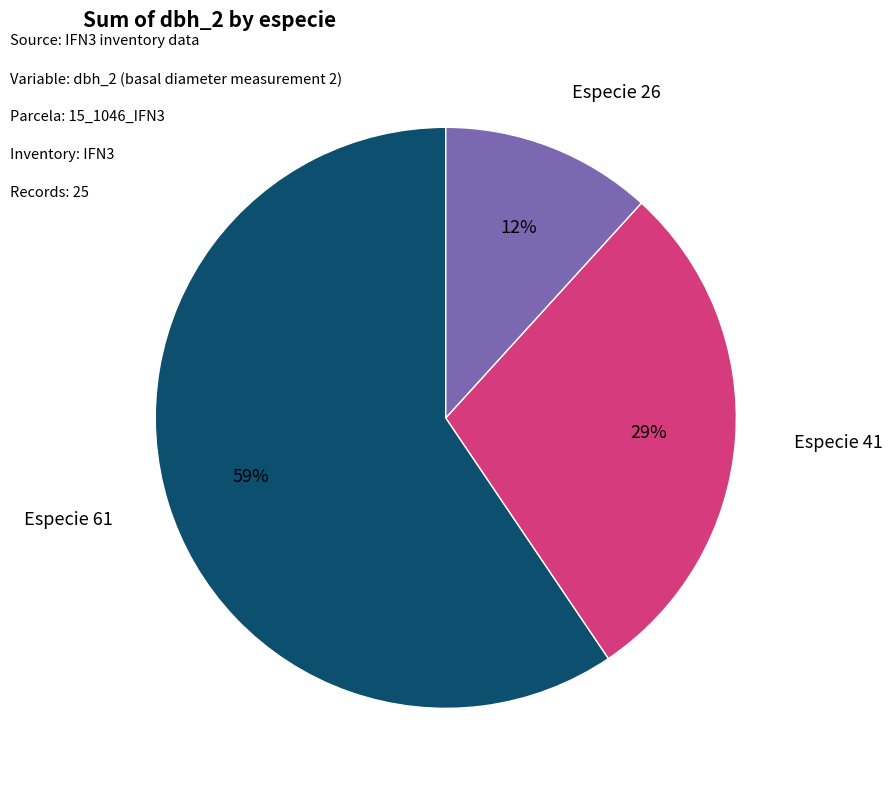

To the nearest percent, what is the average slice percentage?

33%